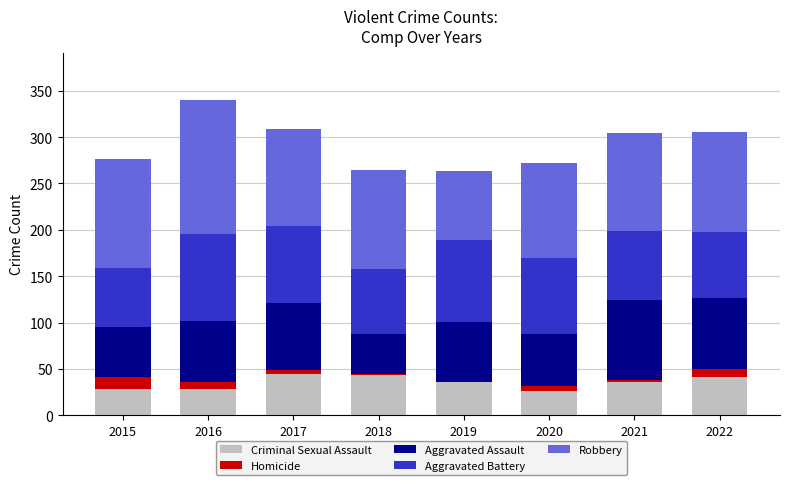

The Criminal Sexual Assault series shows 61 at 2018. True or false?

False